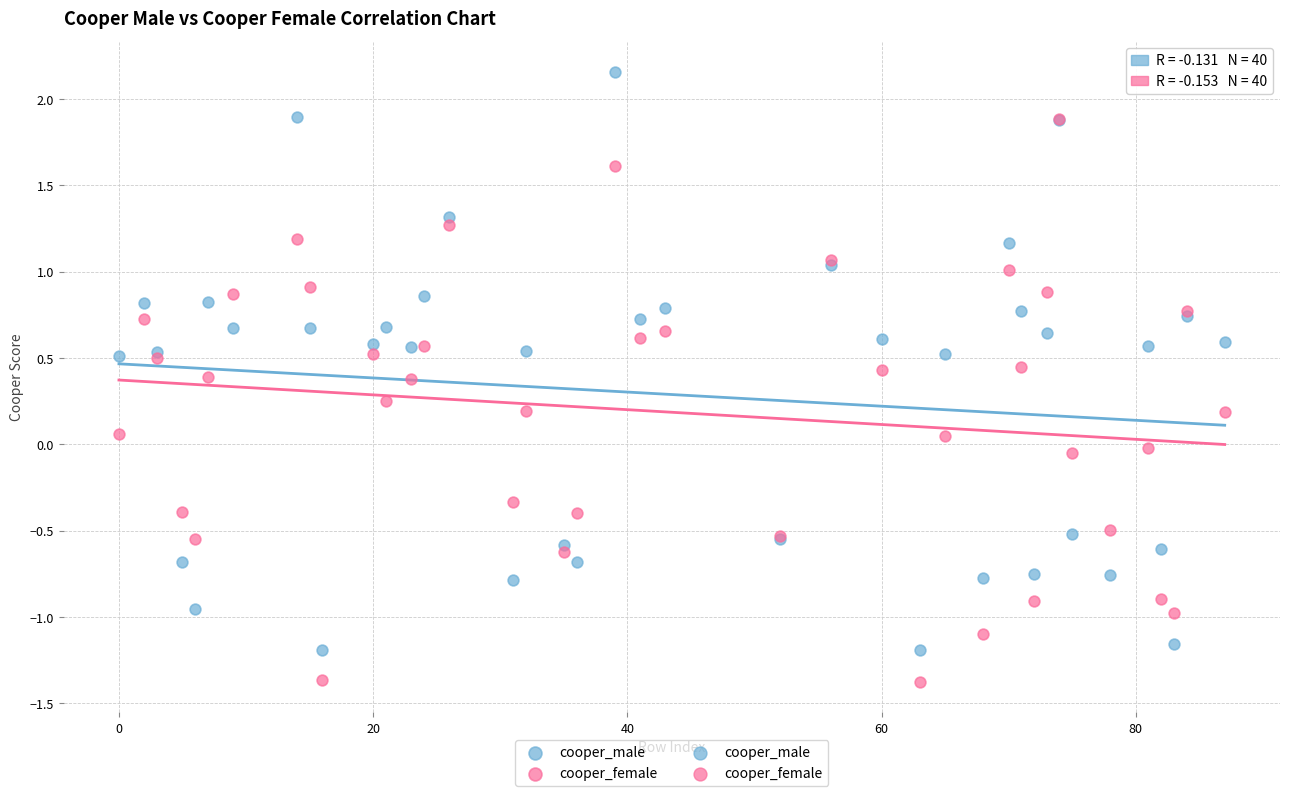

Which series has the largest Y range (max minus min)?

cooper_male